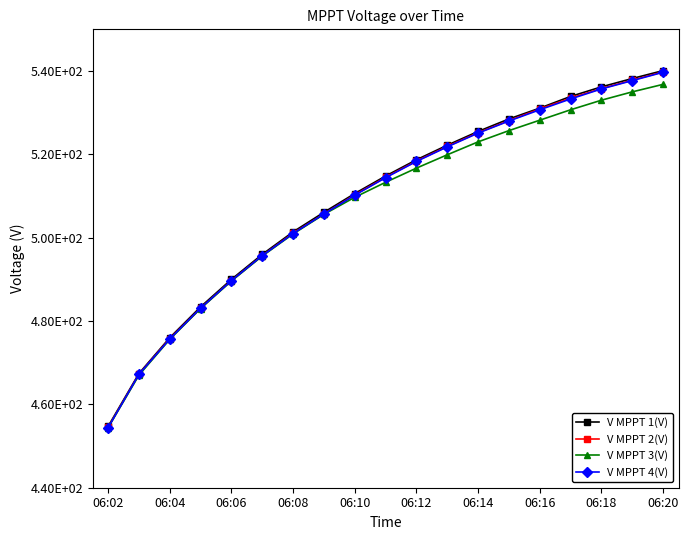

What are all the series names shown in the legend?

V MPPT 1(V), V MPPT 2(V), V MPPT 3(V), V MPPT 4(V)